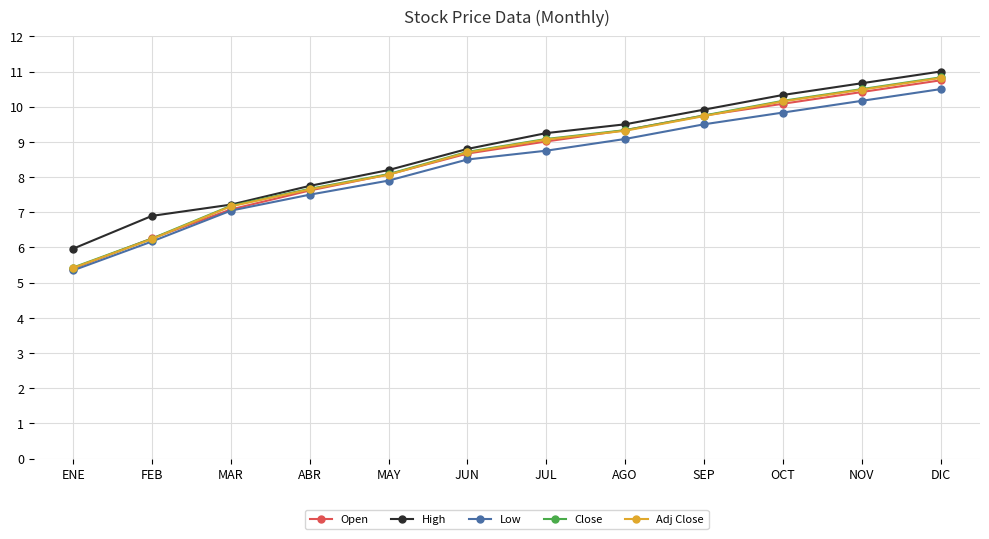

True or false: Open has a value of 3.0 at JUL.

False